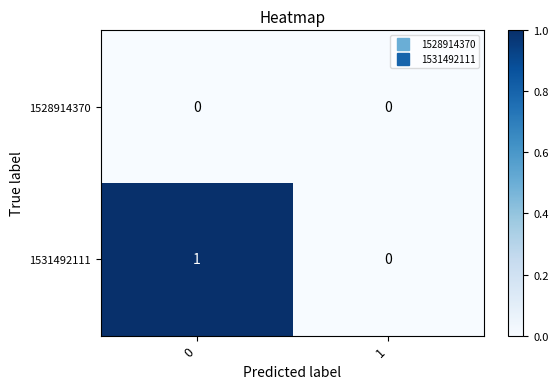

How many categories are shown in the chart?

2